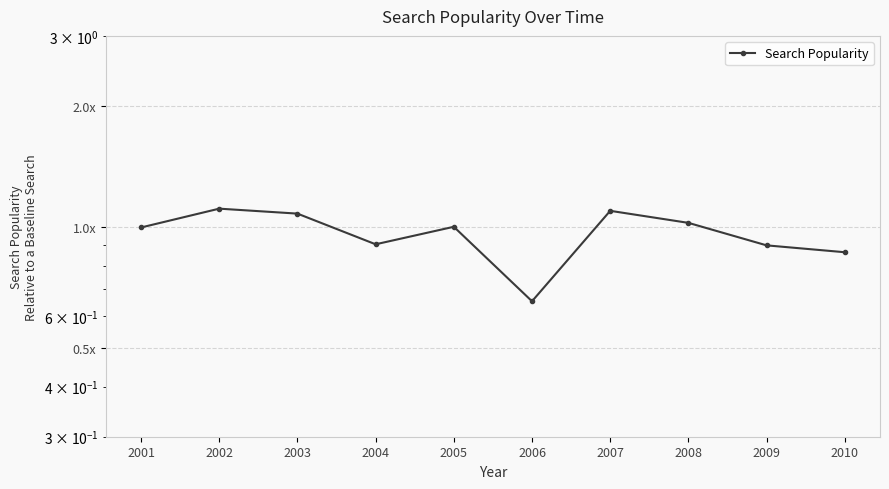

How many interior local valleys (lower than both neighbors) does the data have?

2